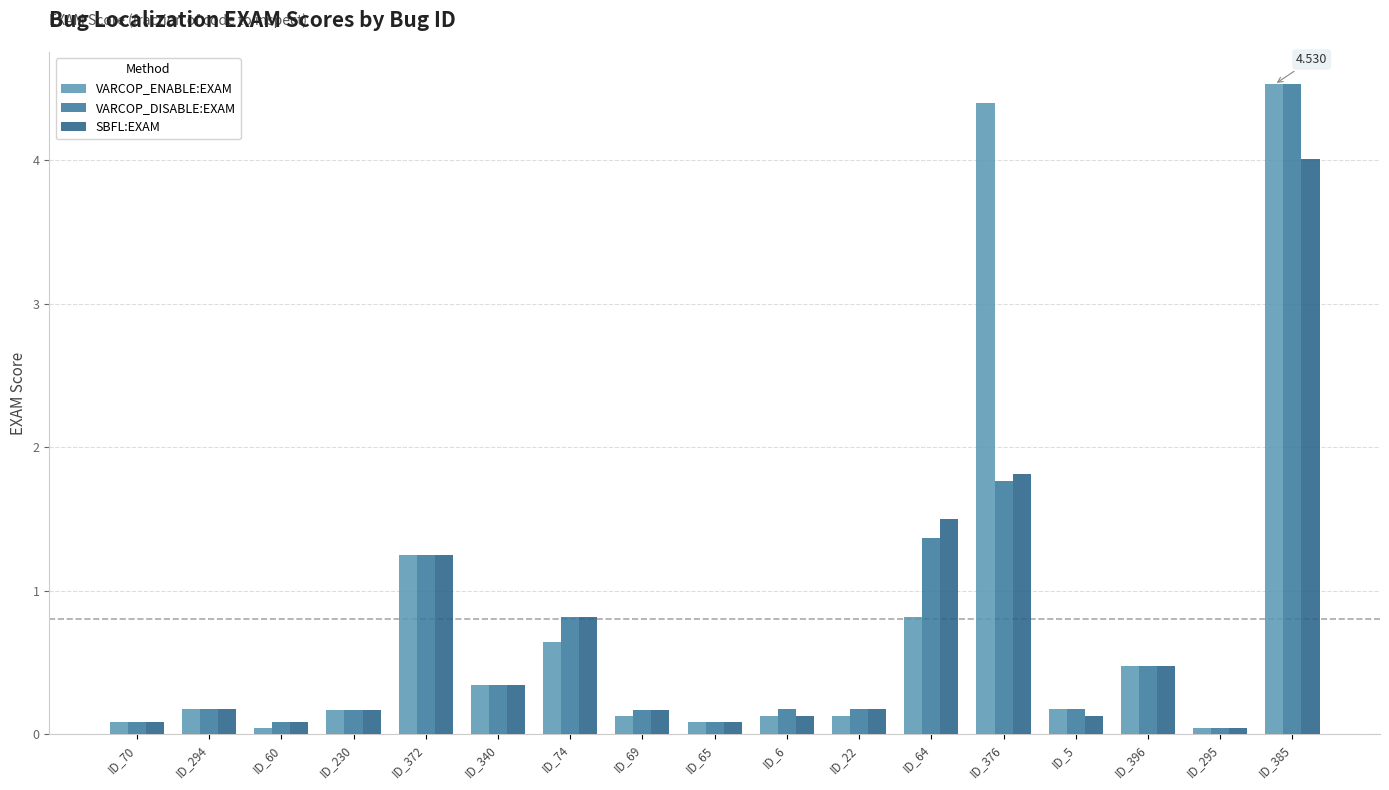

What is the total value across all series at ID_69?

0.5